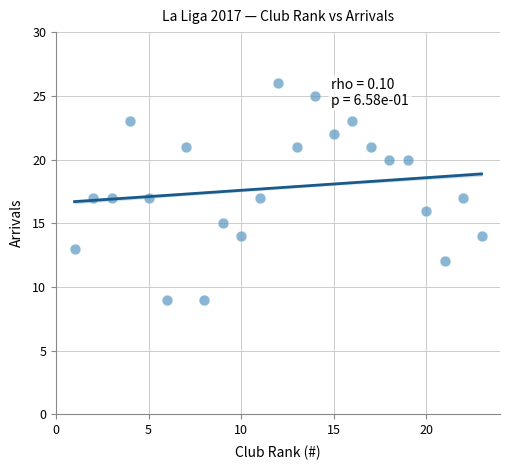

What is the range of X values (max minus min)?

22